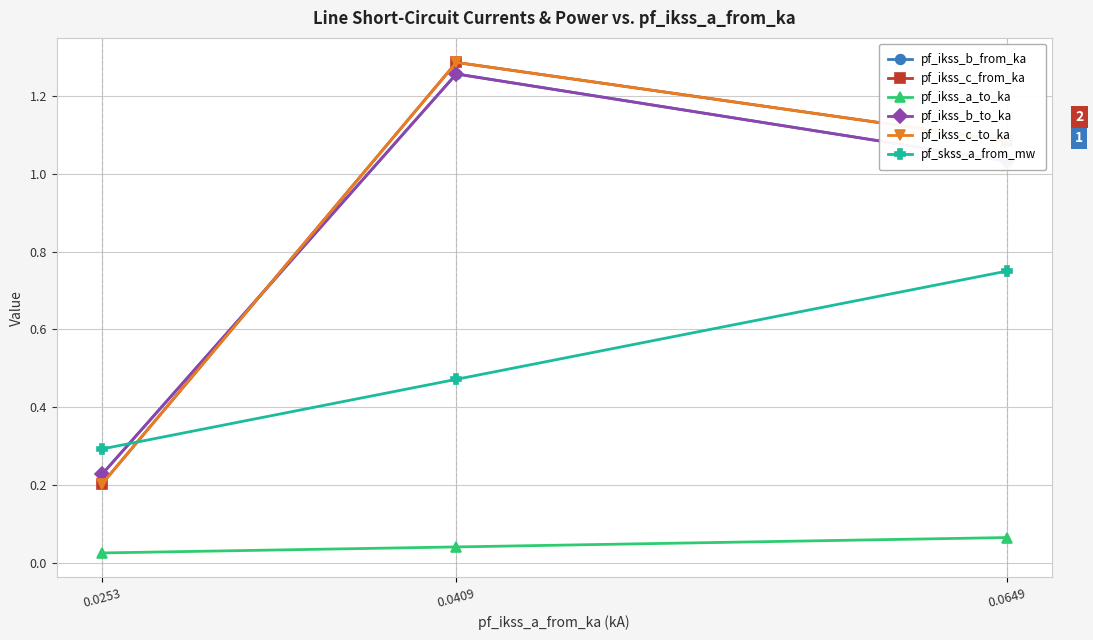

What is the greatest value displayed?

1.3